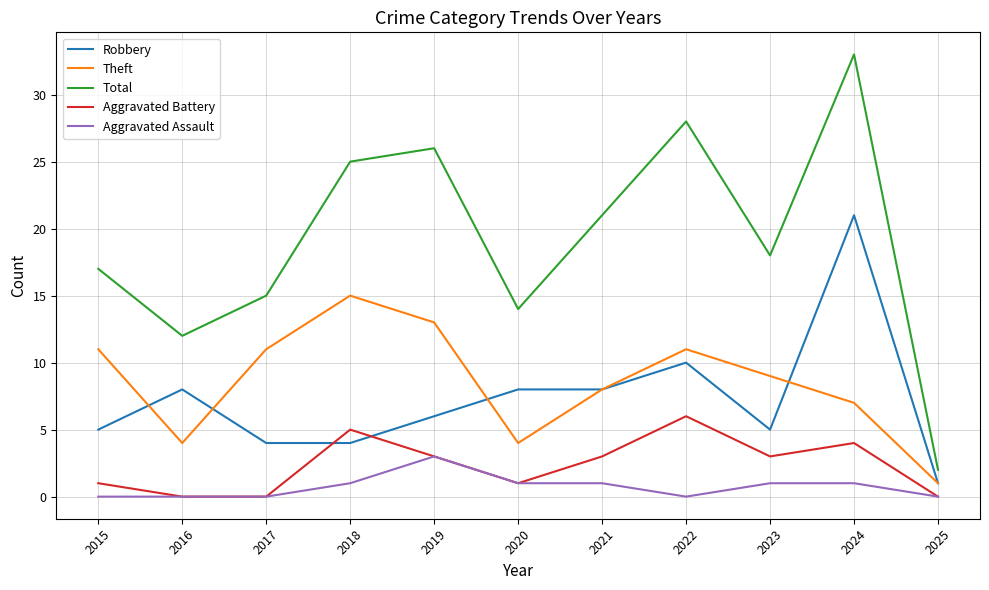

The Total series shows 21 at 2021. True or false?

True